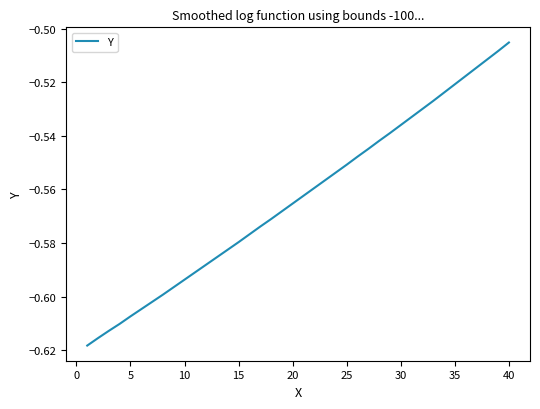

Where is the data nearest to the value 0?

40